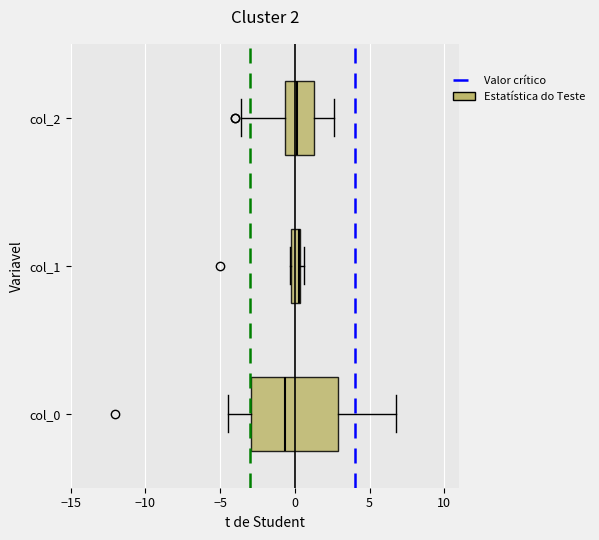

Comparing the boxes themselves (not the whiskers), which one is the widest?

col_0